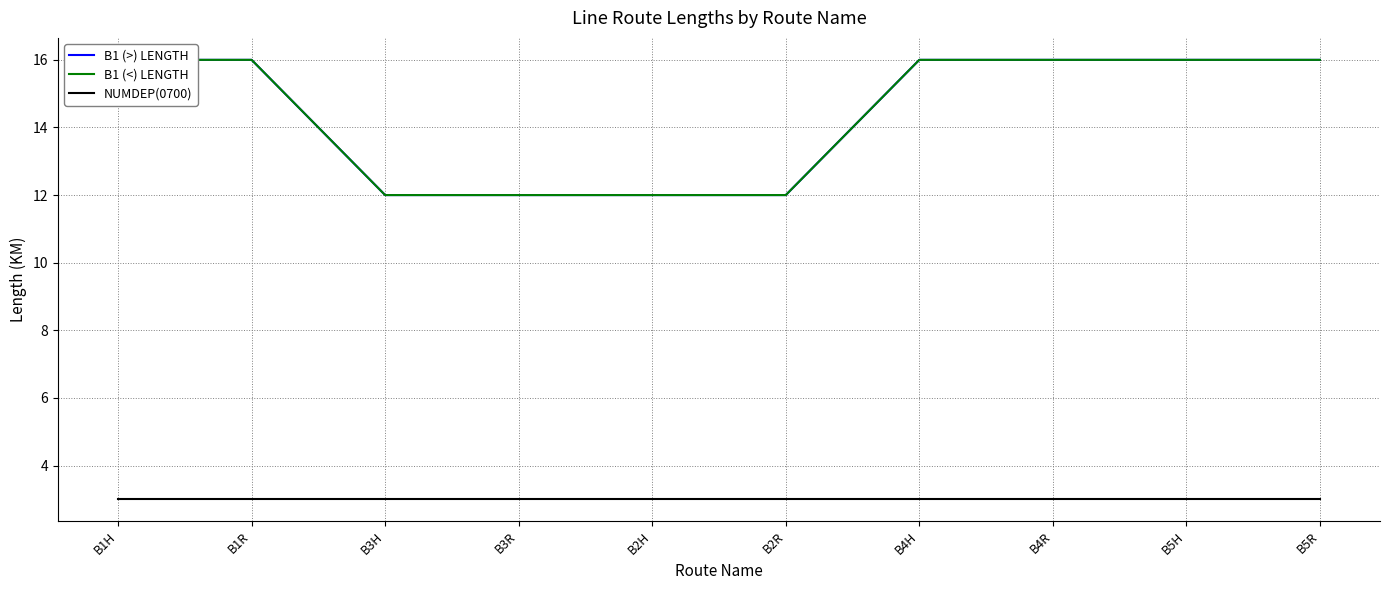

Reading left to right, extract all data points from this chart.

B1 (>) LENGTH: B1H=16	B1R=16	B3H=12	B3R=12	B2H=12	B2R=12	B4H=16	B4R=16	B5H=16	B5R=16
B1 (<) LENGTH: B1H=16	B1R=16	B3H=12	B3R=12	B2H=12	B2R=12	B4H=16	B4R=16	B5H=16	B5R=16
NUMDEP(0700): B1H=3	B1R=3	B3H=3	B3R=3	B2H=3	B2R=3	B4H=3	B4R=3	B5H=3	B5R=3